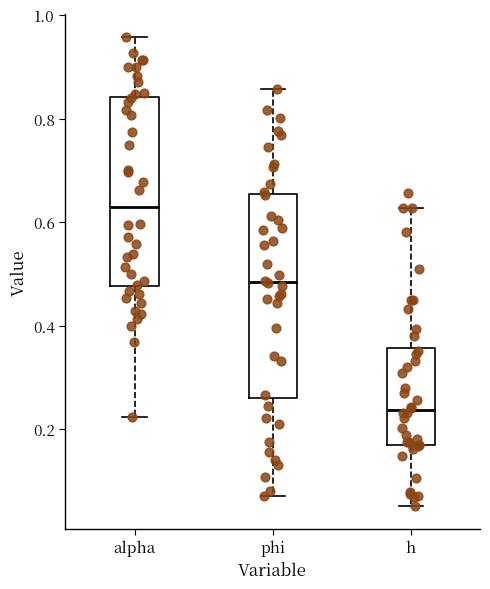

Which box is the tallest, from its lower edge to its upper edge?

phi